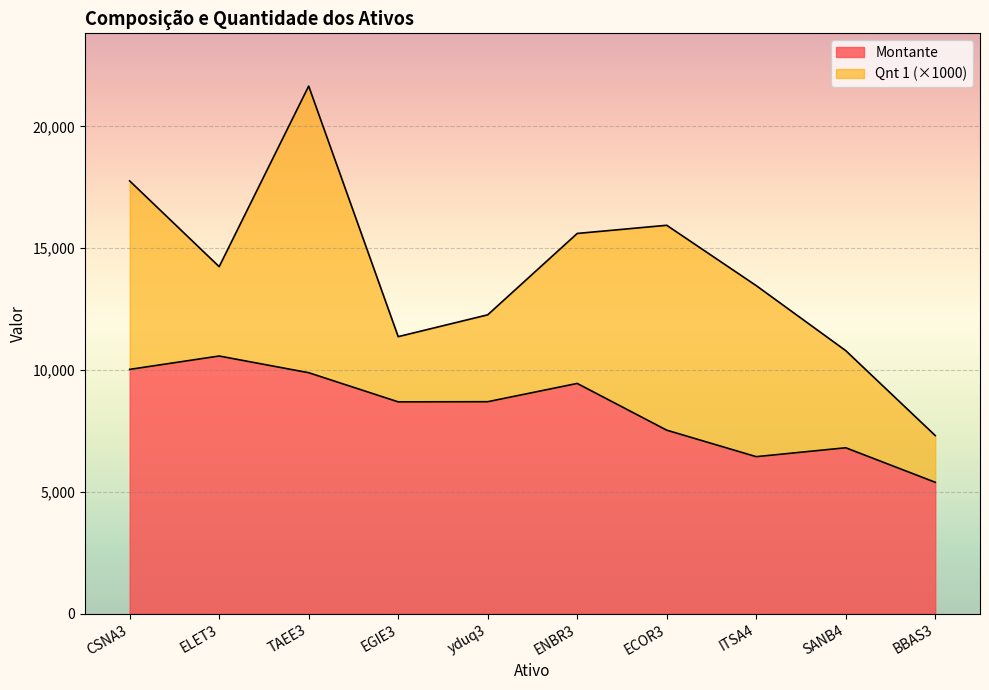

Reading left to right, extract all data points from this chart.

CSNA3=10026	ELET3=10575	TAEE3=9890	EGIE3=8694	yduq3=8700	ENBR3=9450	ECOR3=7532	ITSA4=6445	SANB4=6810	BBAS3=5394